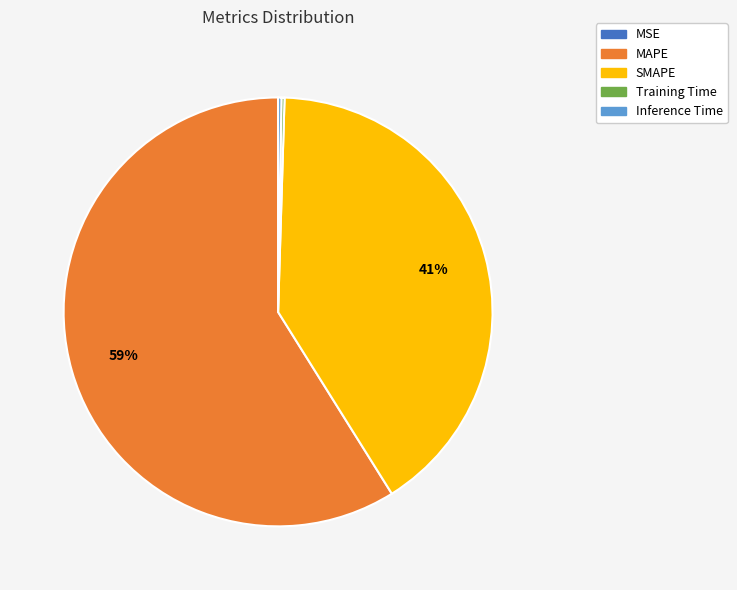

To the nearest percent, what is the average slice percentage?

20%